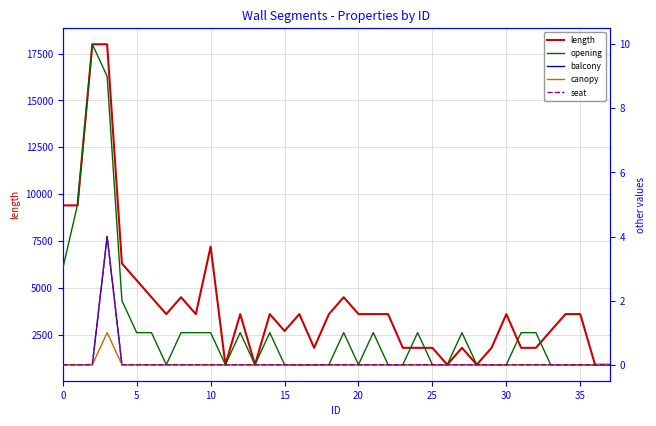

What is the greatest value displayed?

18000